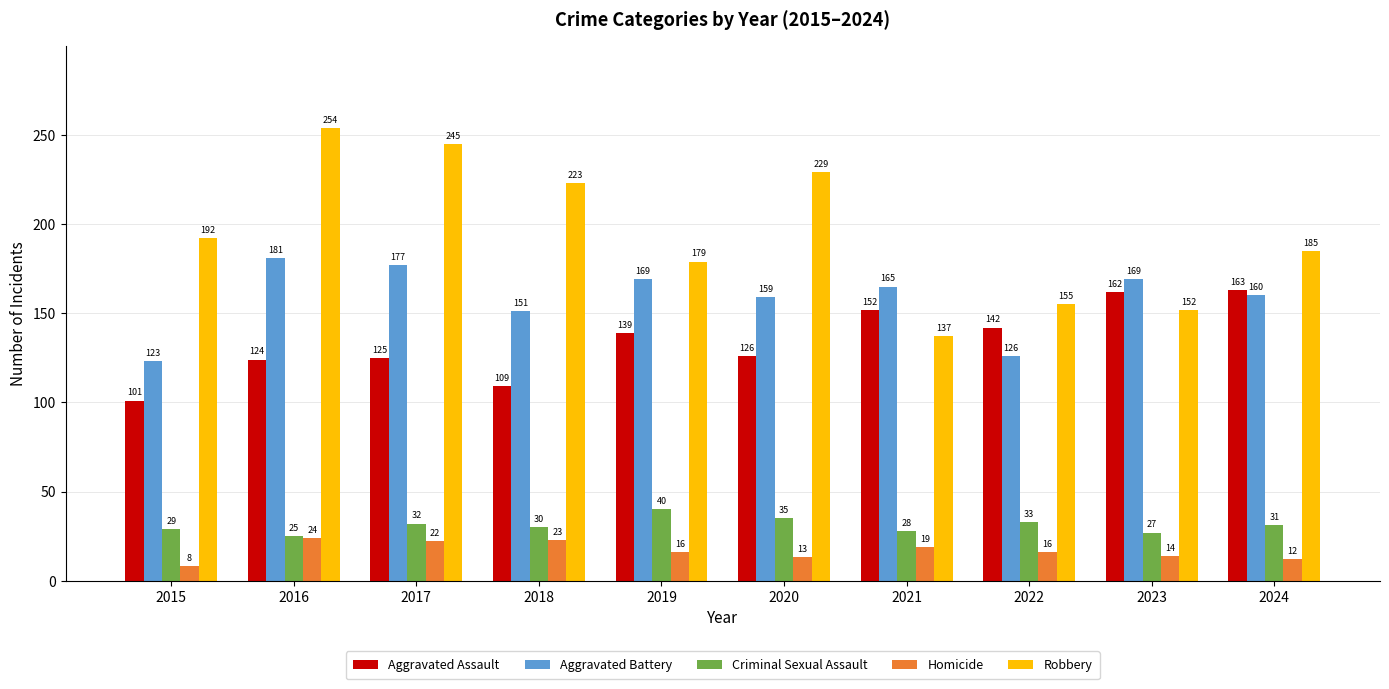

What is the difference between the maximum and minimum values in the Aggravated Battery series?

58